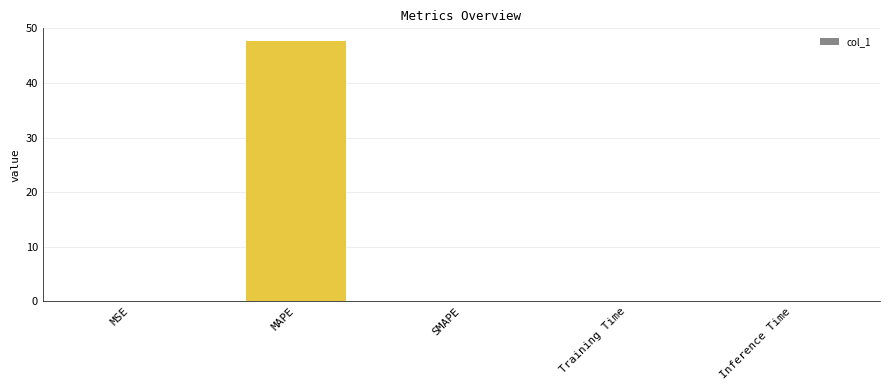

Are the bars horizontal?

No